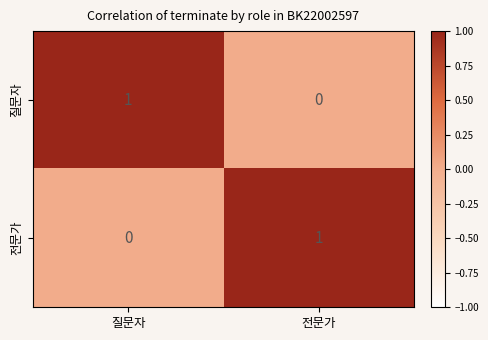

Is it true that 질문자 equals 1 at 질문자?

True